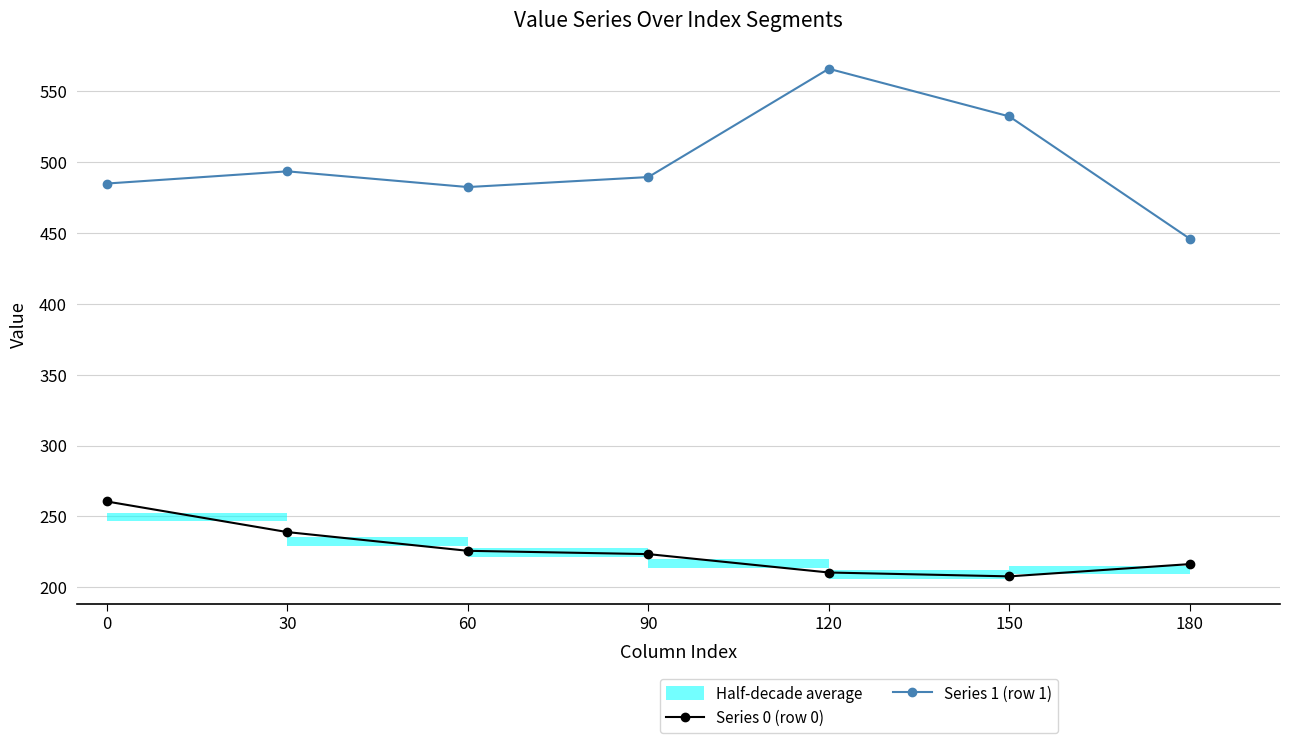

True or false: Series 1 (row 1) and Series 0 (row 0) intersect in this chart.

False